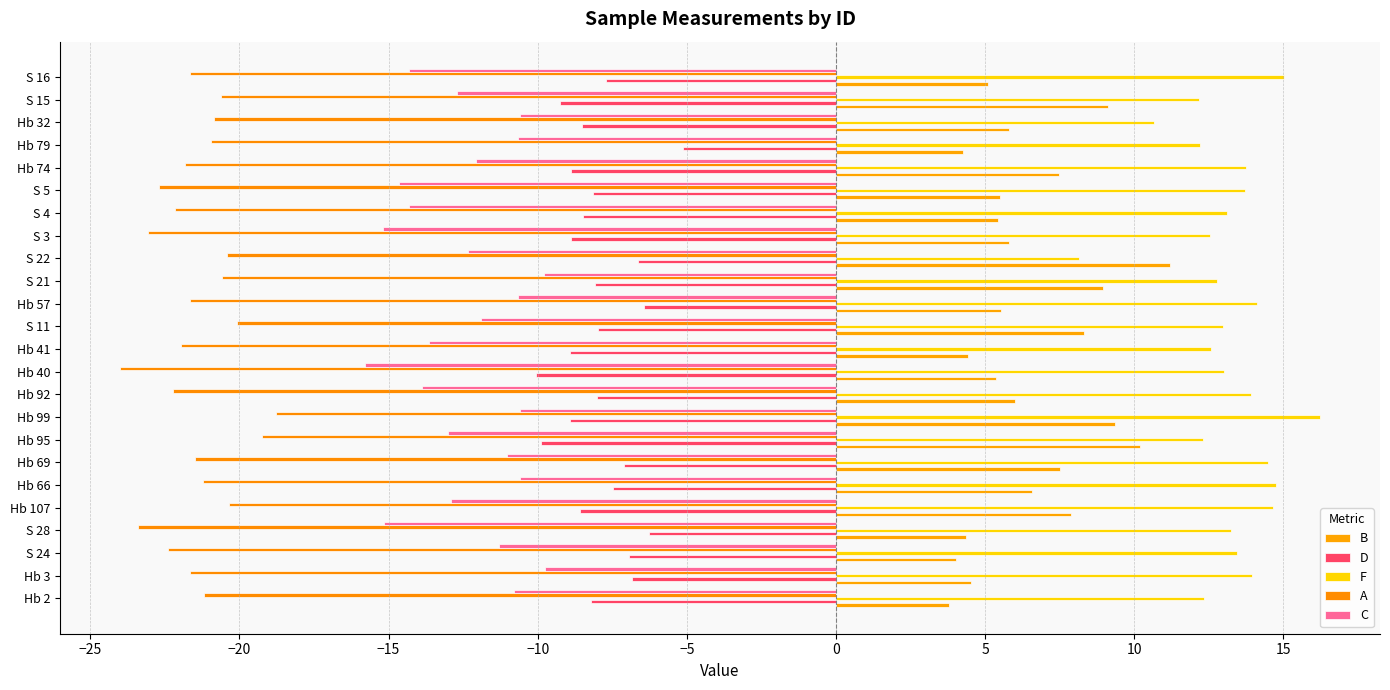

Count the number of categories in the chart.

24